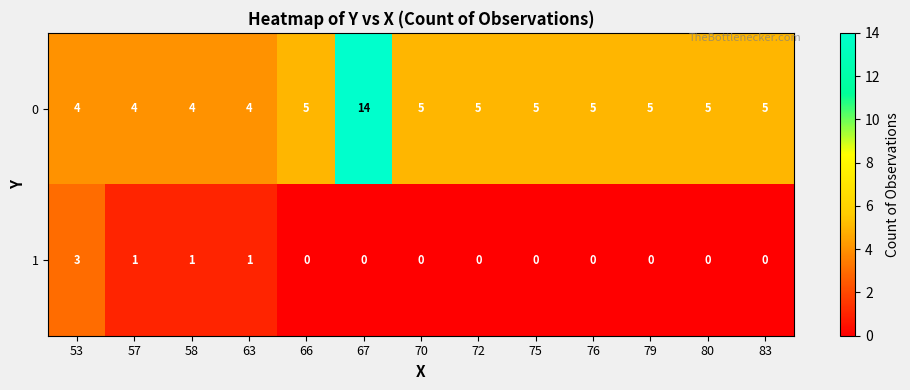

List the series in order of their peak value, lowest first.

1, 0